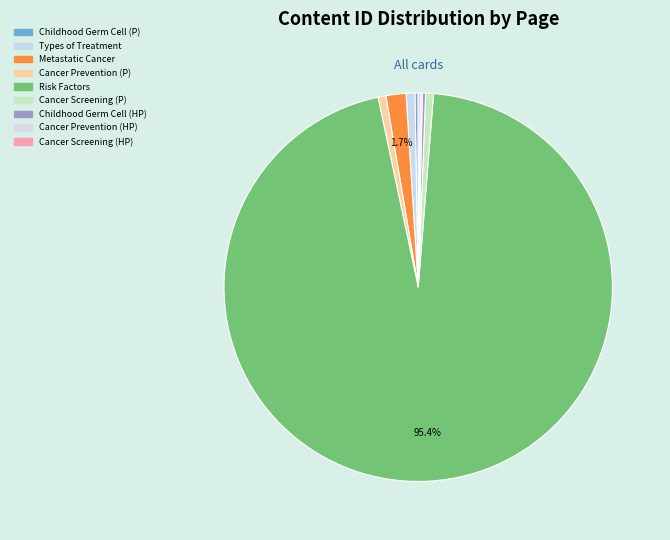

Rank the categories by value from lowest to highest.

Cancer Screening
Overview (HP), Cancer Prevention
Overview (HP), Childhood Extracranial
Germ Cell Tumors (HP), Childhood Extracranial
Germ Cell Tumors (Patient), Cancer Screening
Overview (Patient), Cancer Prevention
Overview (Patient), Types of Treatment, Metastatic Cancer, Risk Factors